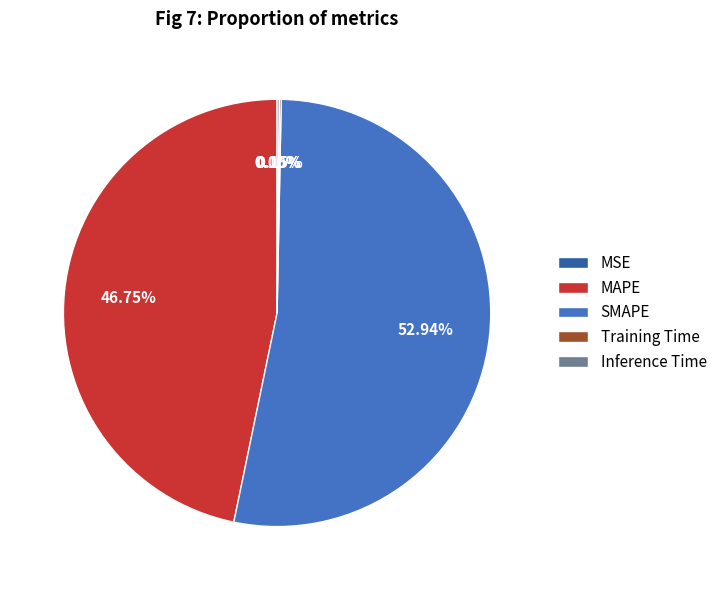

Does any single category account for the majority?

Yes